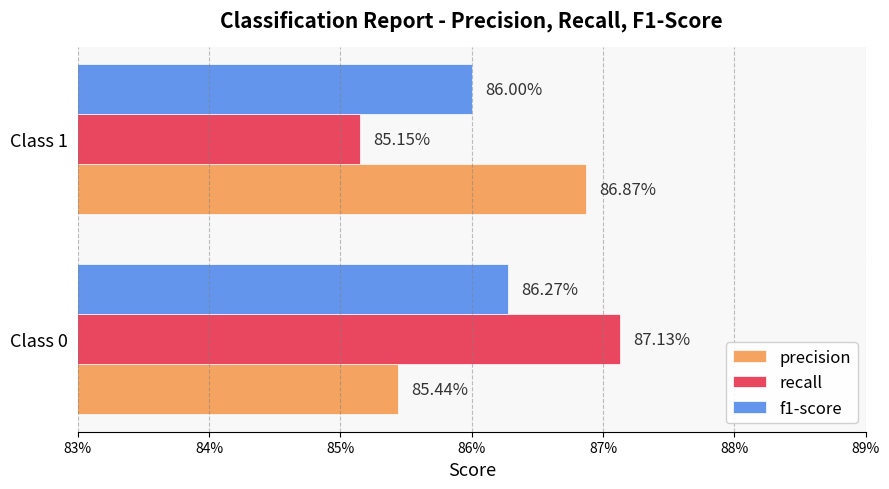

What are all the series names shown in the legend?

precision, recall, f1-score